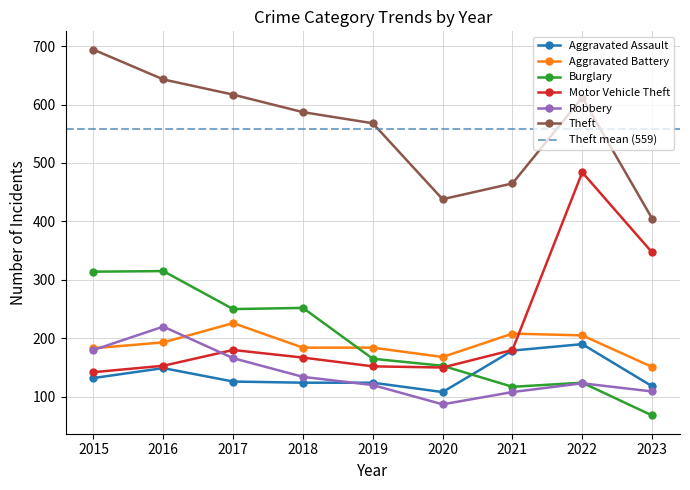

What is the spread (max minus min) of values at 2017?

491